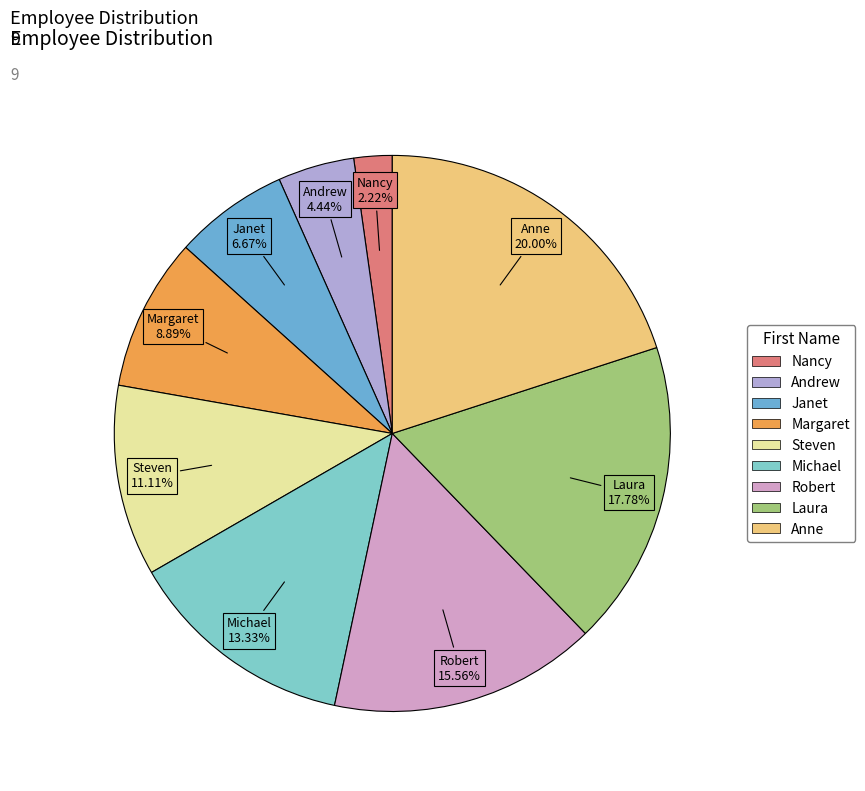

To the nearest percent, what percentage of the pie is Anne?

20%